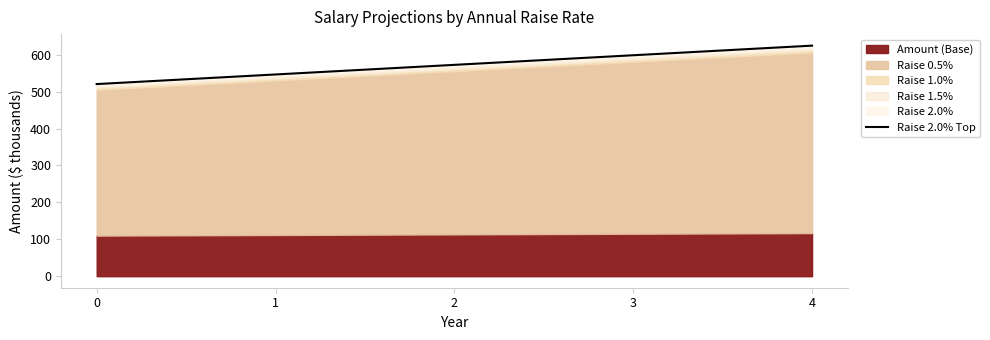

Between 0 and 2, which is larger?

2